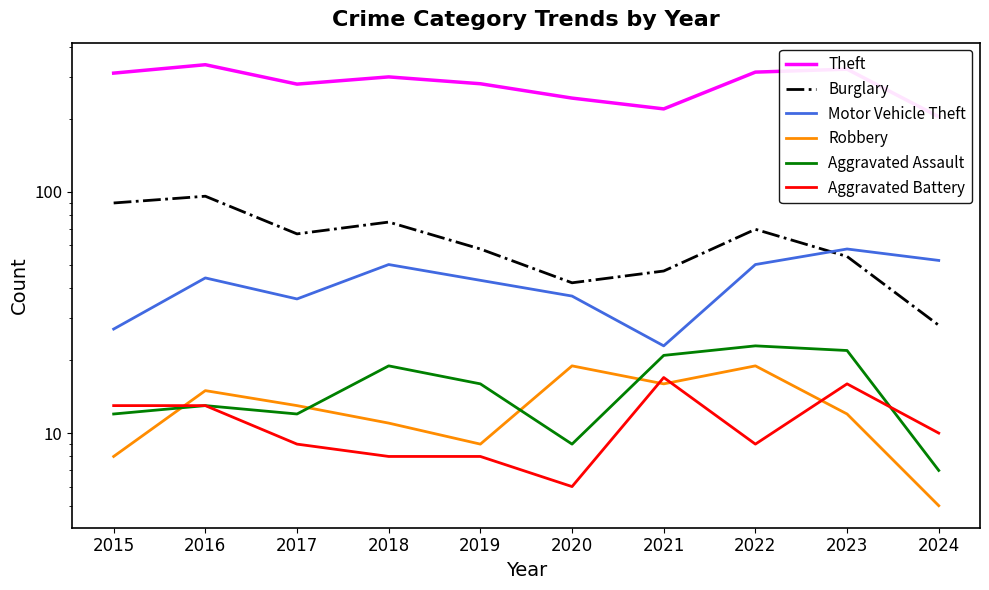

Is the value of Burglary at 2020 greater than the value of Theft at 2017?

No